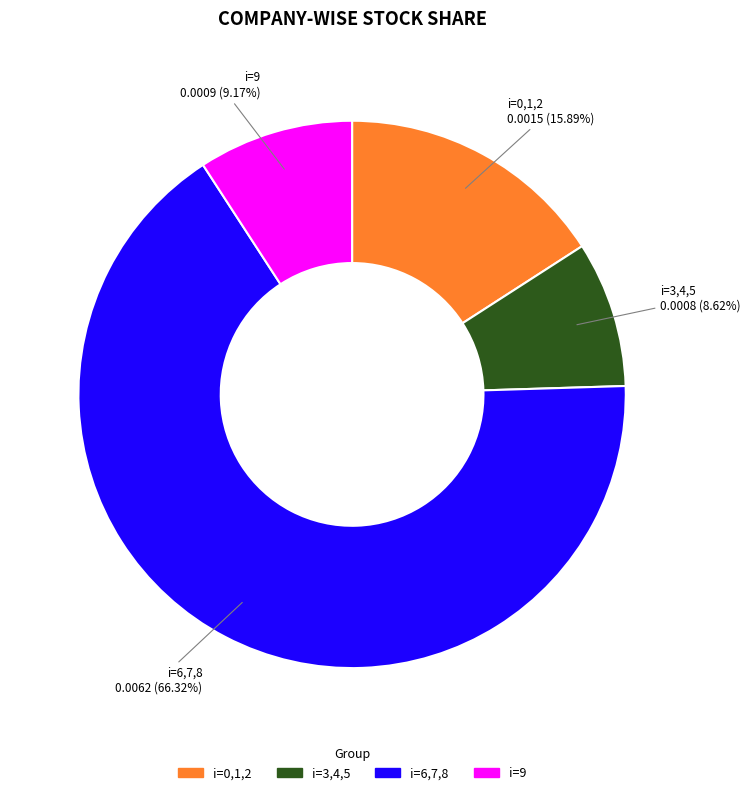

Does any single category account for the majority?

Yes